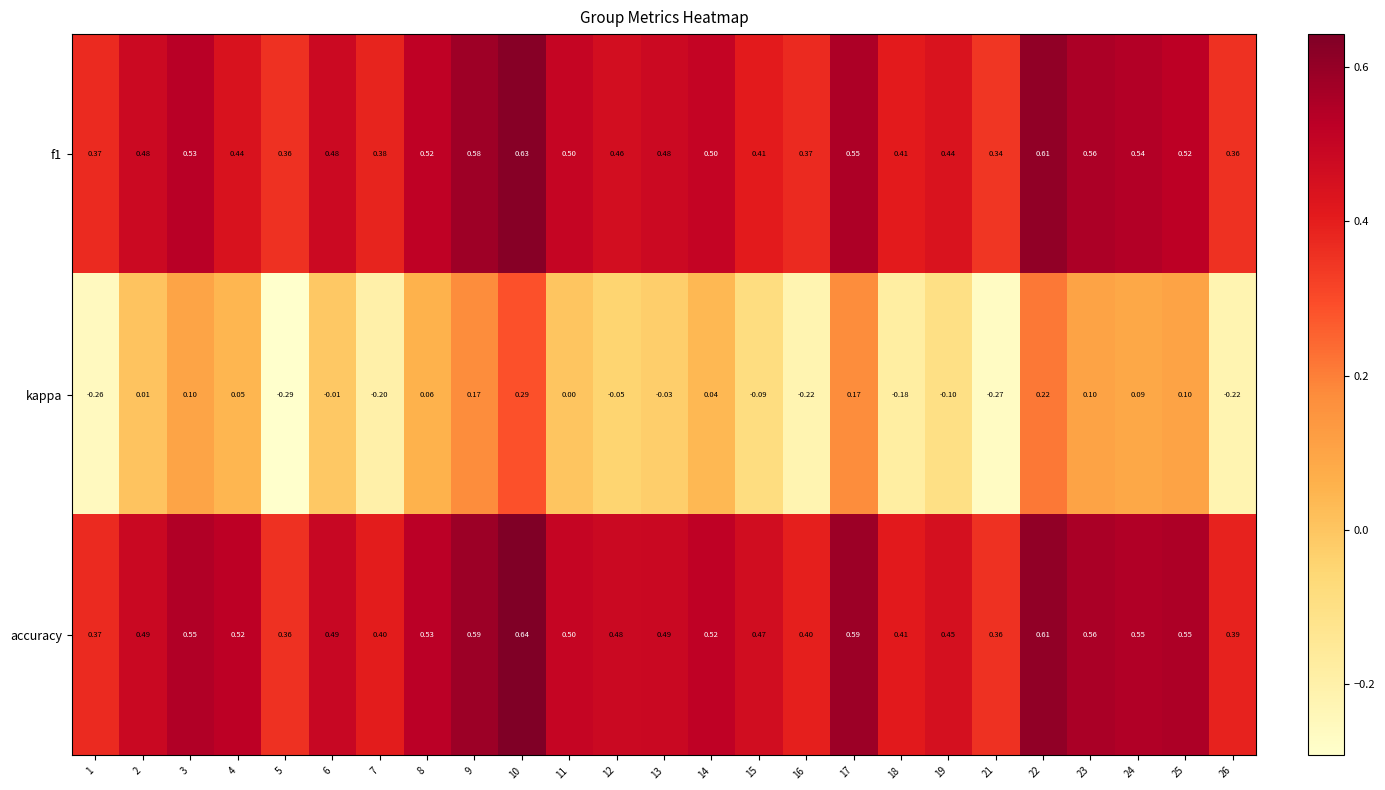

What is the total value across all series at 13?

0.9